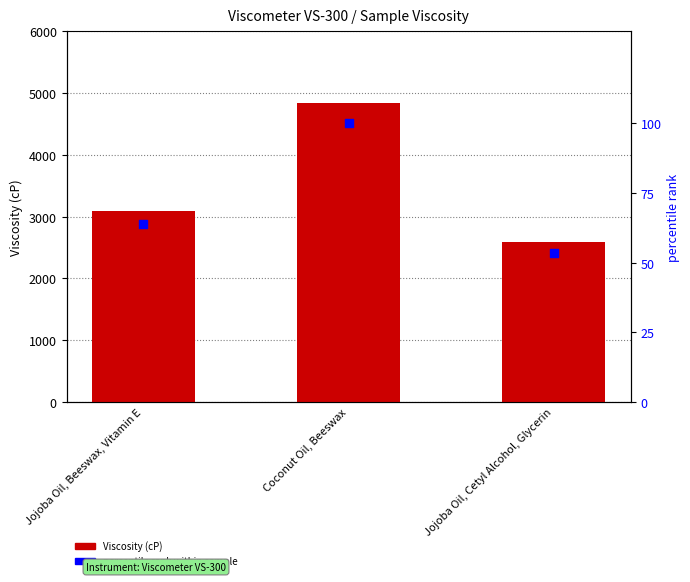

Which series has the largest total across all categories?

Viscosity (cP)